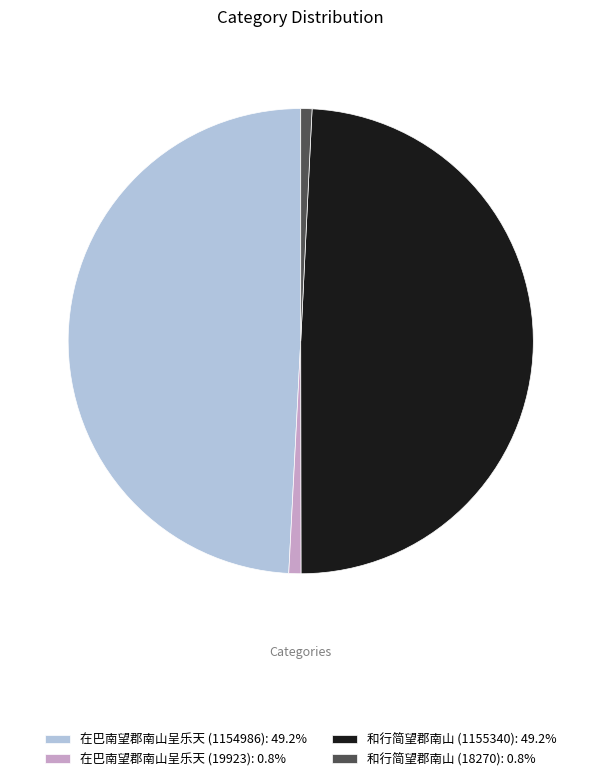

How many segments does this pie chart have?

4